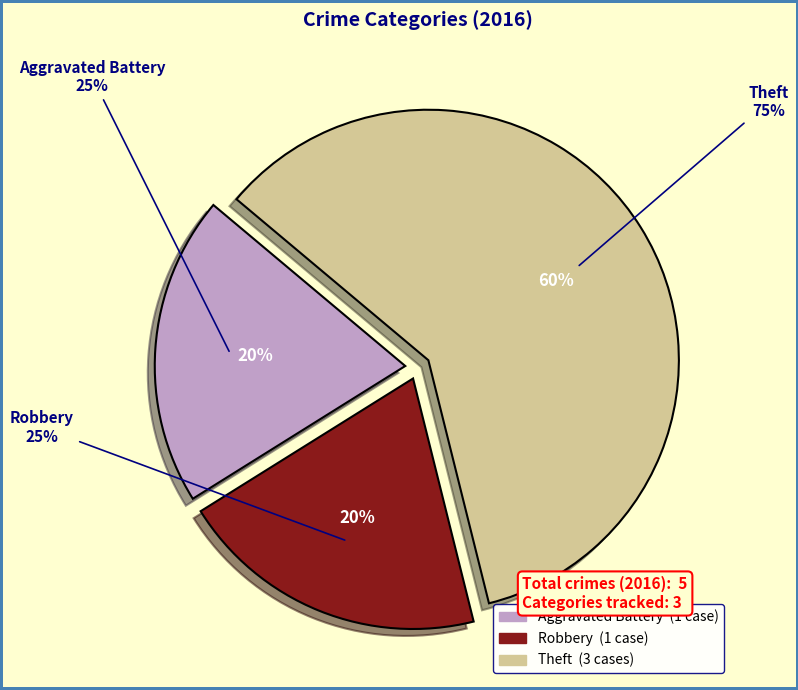

Count the number of slices in the pie.

3